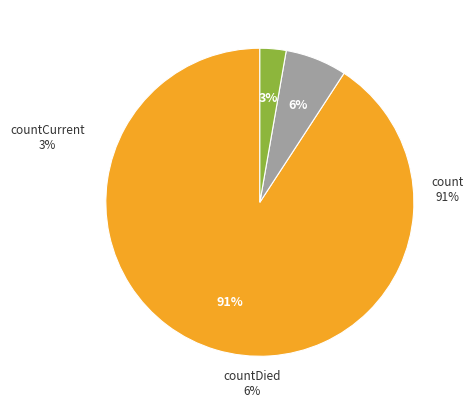

How many slices are in this pie chart?

3